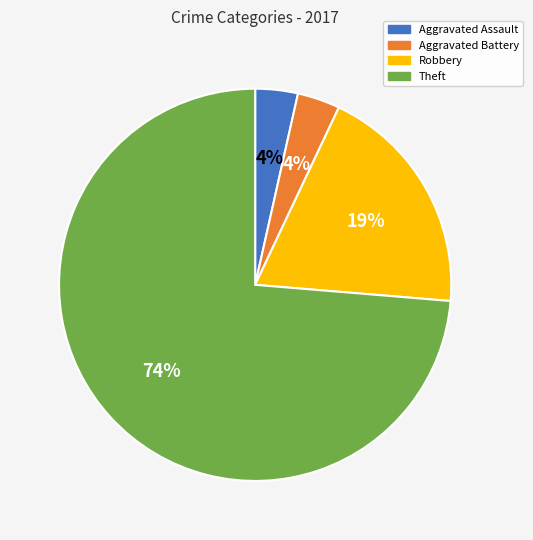

Which slice is the largest?

Theft